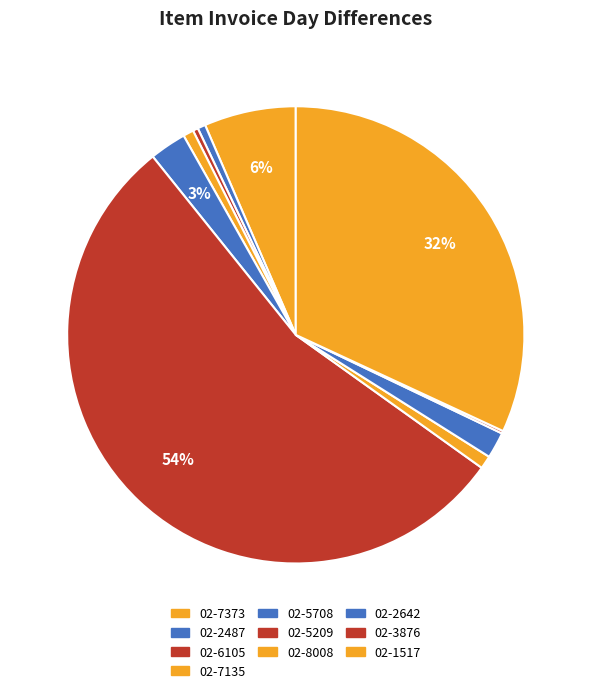

What is the majority slice?

02-5209